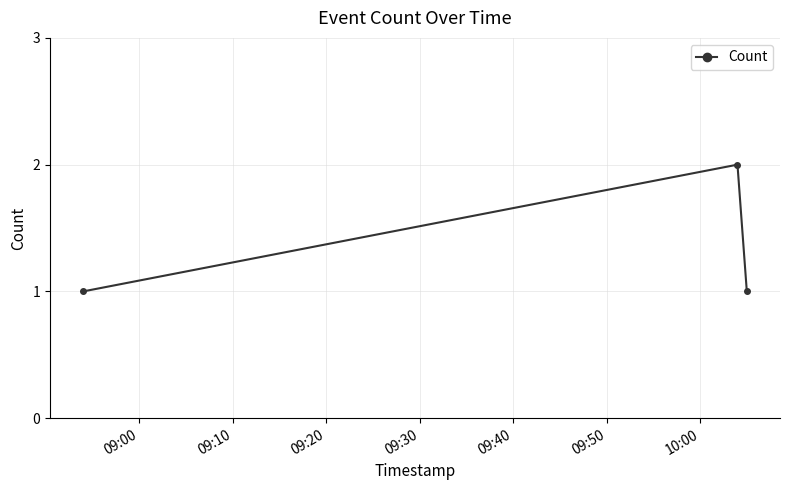

What is the sum of all values?

4